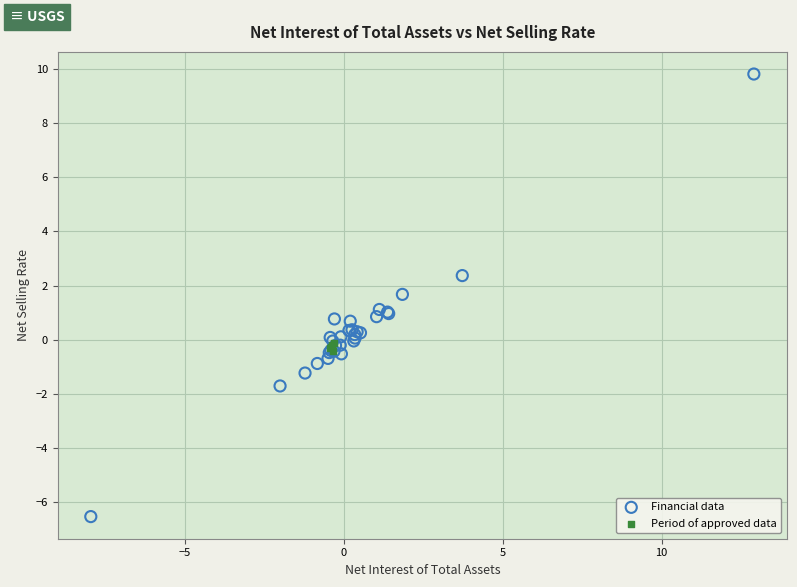

What are all the series names shown in the legend?

Financial data, Period of approved data